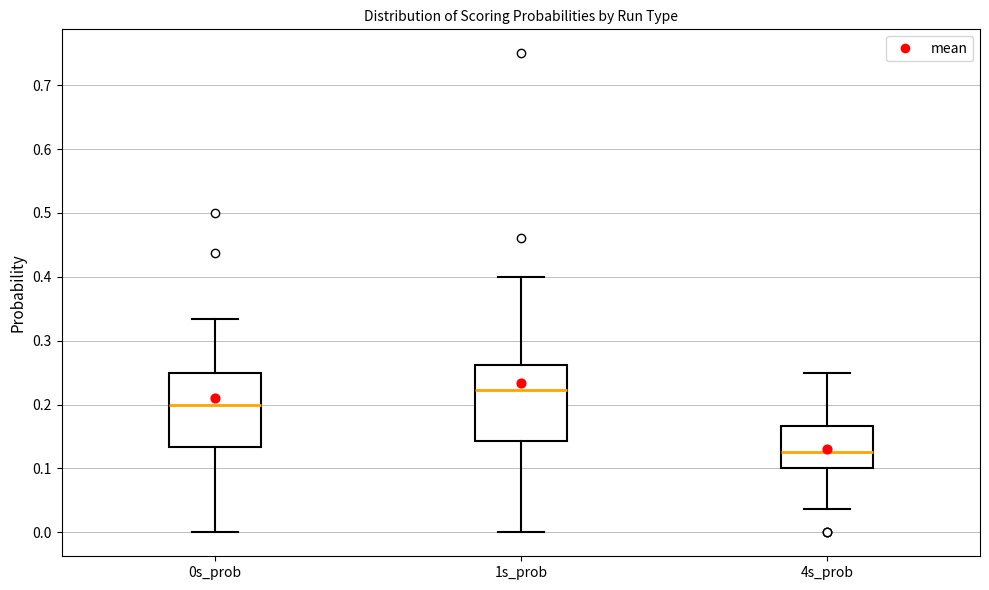

Reading left to right, read every box against the y-axis: the position of its median line, the range the box covers, and the ends of its whiskers. The values are not printed on the chart, so give them approximately, as read against the axis.

0s_prob: median 0.20, box 0.13 to 0.25, whiskers 0.00 to 0.33
1s_prob: median 0.22, box 0.14 to 0.26, whiskers 0.00 to 0.40
4s_prob: median 0.13, box 0.10 to 0.17, whiskers 0.04 to 0.25